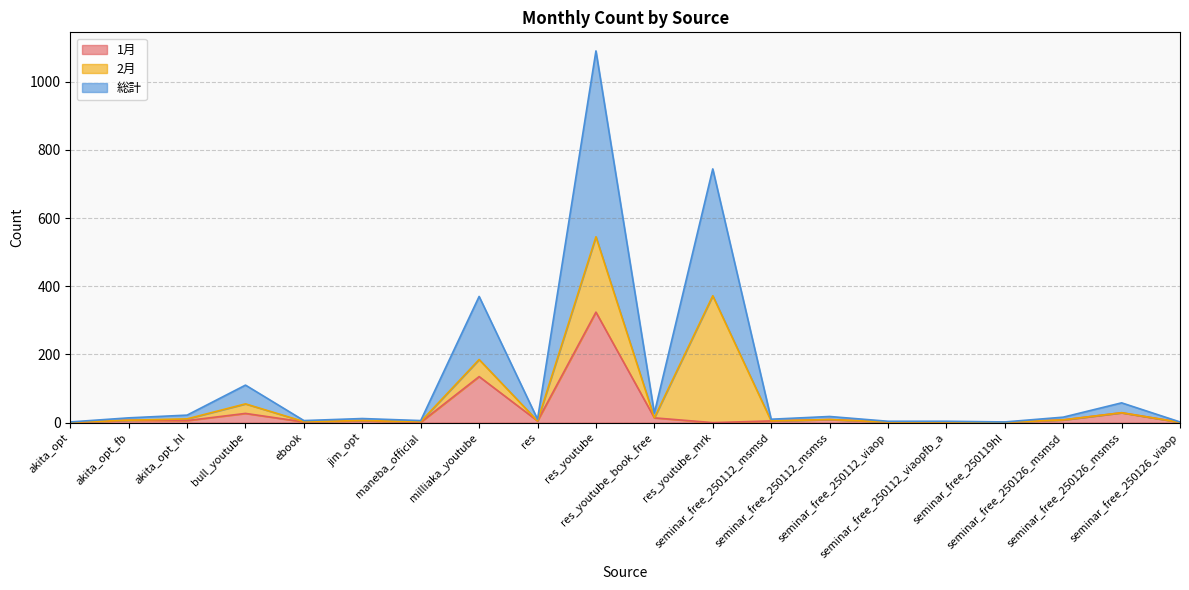

How many values in the 1月 series exceed 6?

8